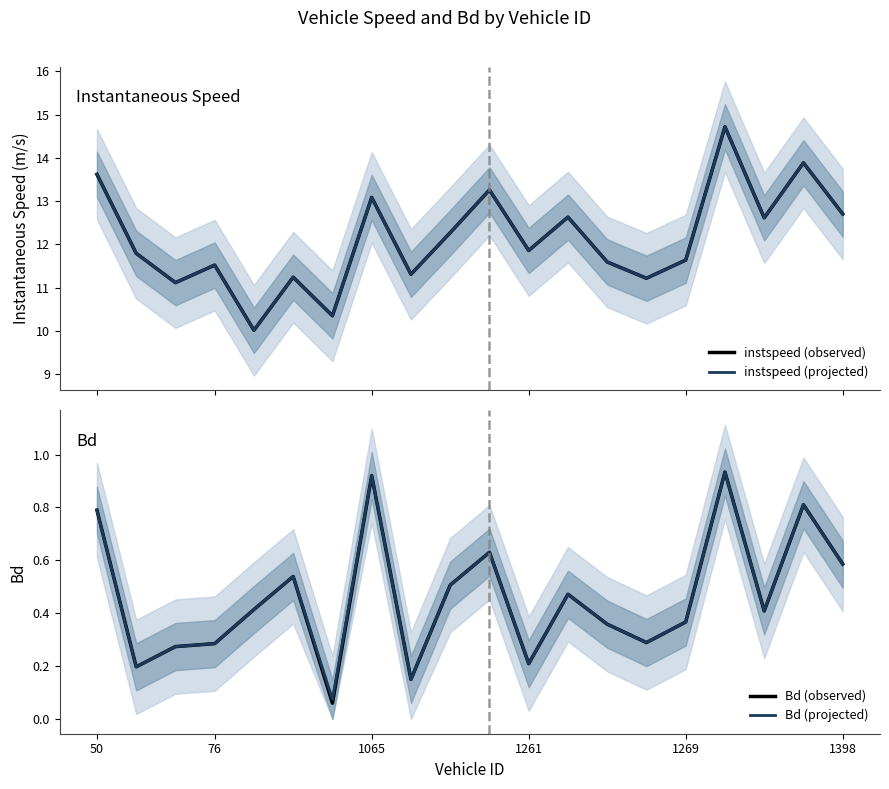

True or false: Bd (observed) and instspeed (observed) intersect in this chart.

False